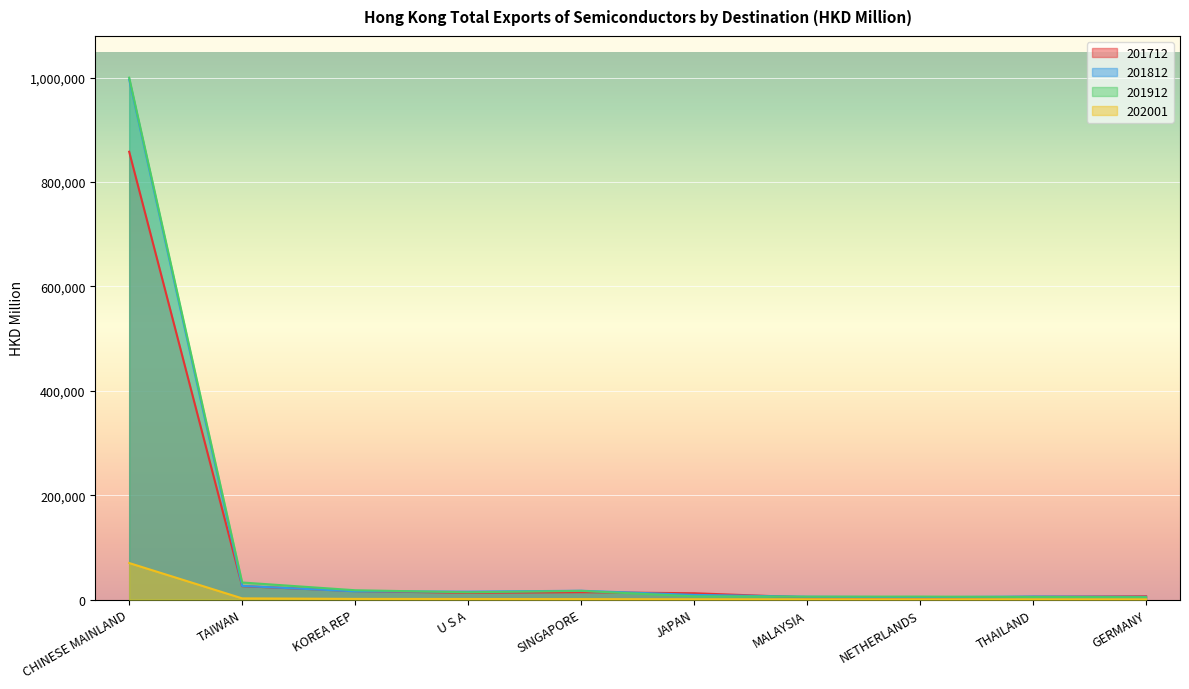

Where does the 201812 series first go above 15081?

CHINESE MAINLAND